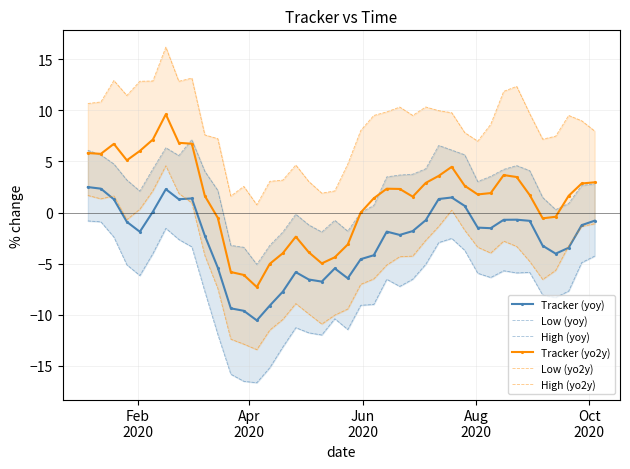

True or false: Tracker (yoy) and Tracker (yo2y) intersect in this chart.

False